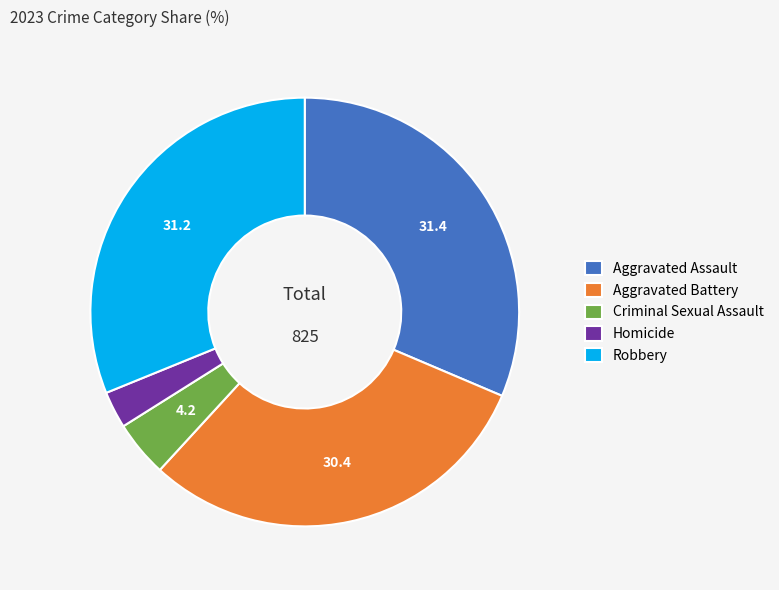

Between Homicide and Aggravated Battery, which is larger?

Aggravated Battery